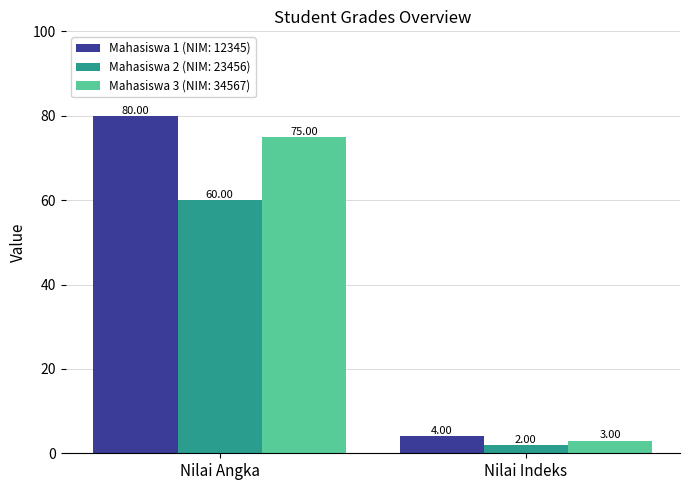

What is the average value of the Mahasiswa 1 (NIM: 12345) series?

42